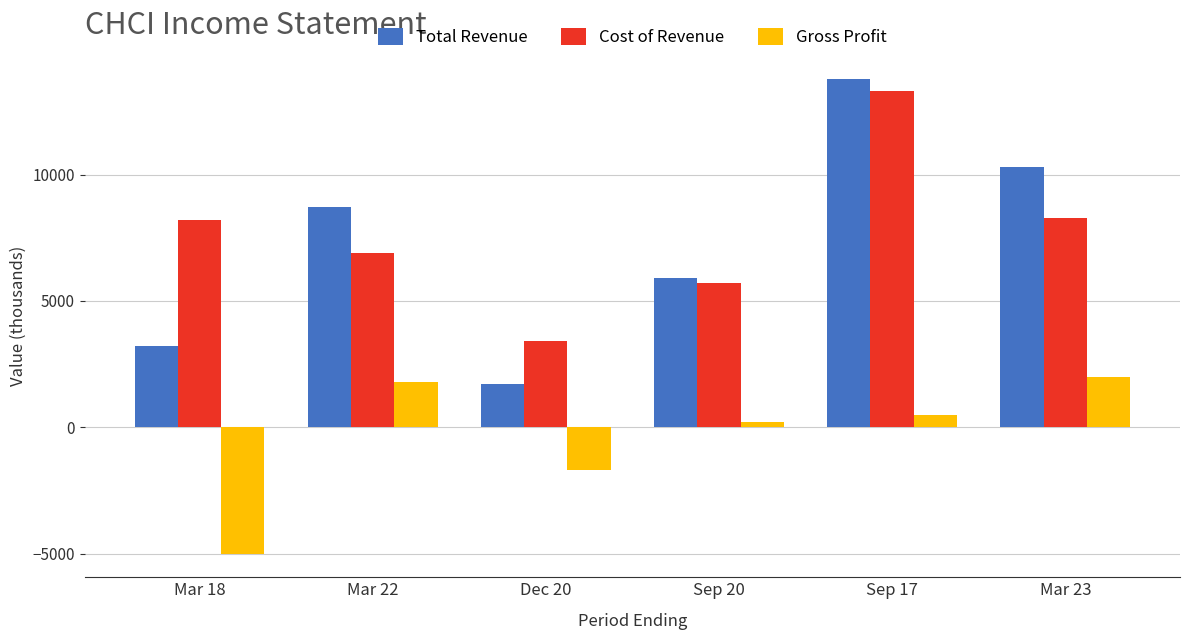

At which label is Total Revenue closest to 7750?

Mar 22